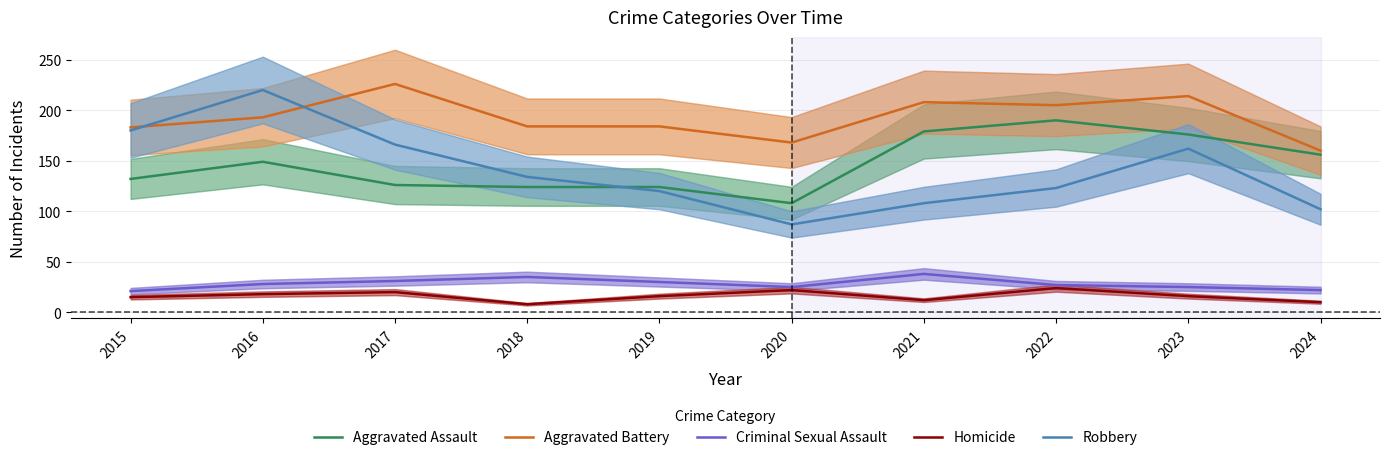

At which category does Robbery reach its first local peak?

2016